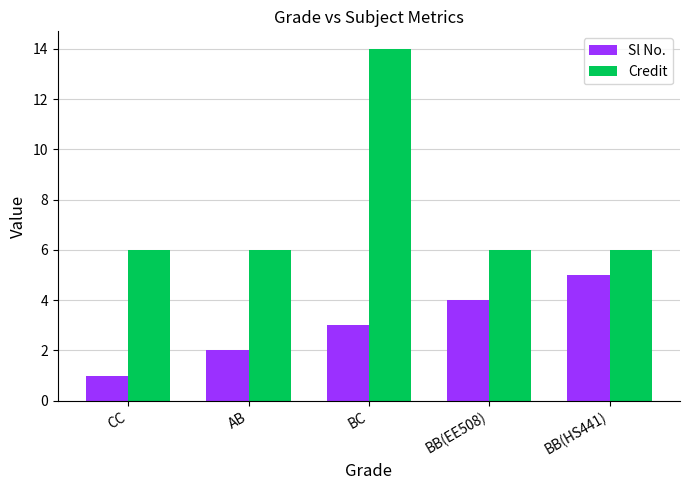

List the series in order of their peak value, lowest first.

Sl No., Credit